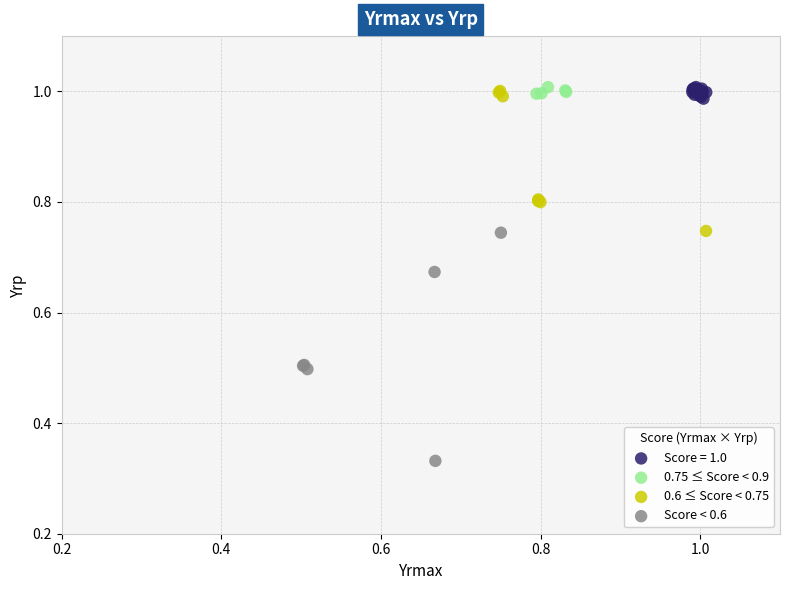

What are all the series names shown in the legend?

Score = 1.0, 0.75 ≤ Score < 0.9, 0.6 ≤ Score < 0.75, Score < 0.6